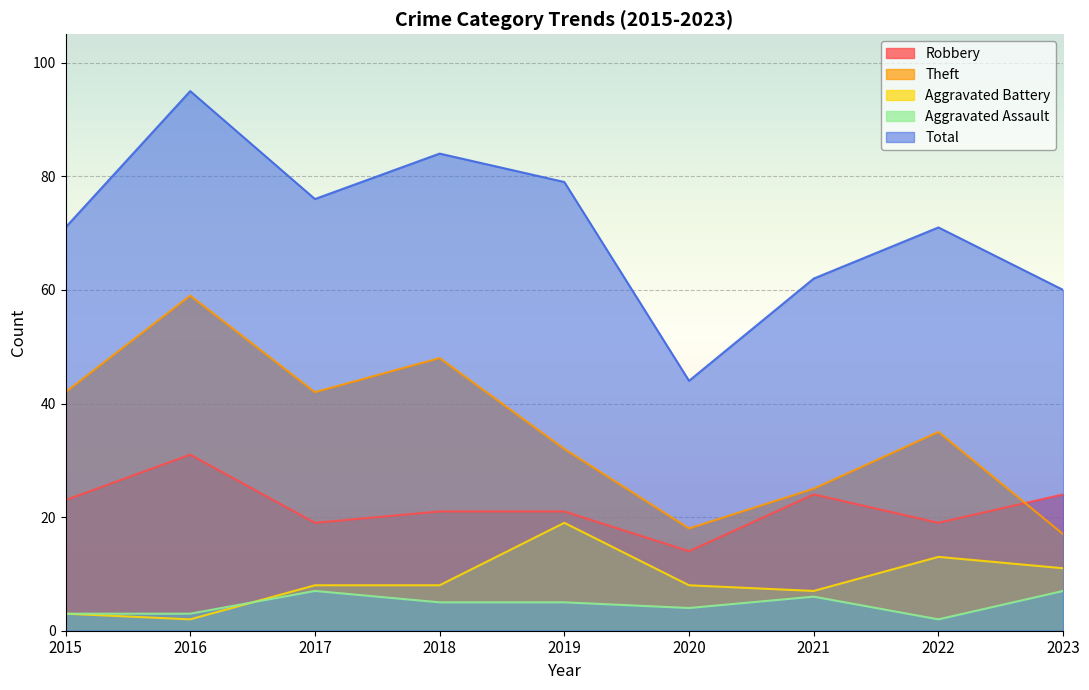

What is the value of the Aggravated Assault point at the 8th from the left?

2